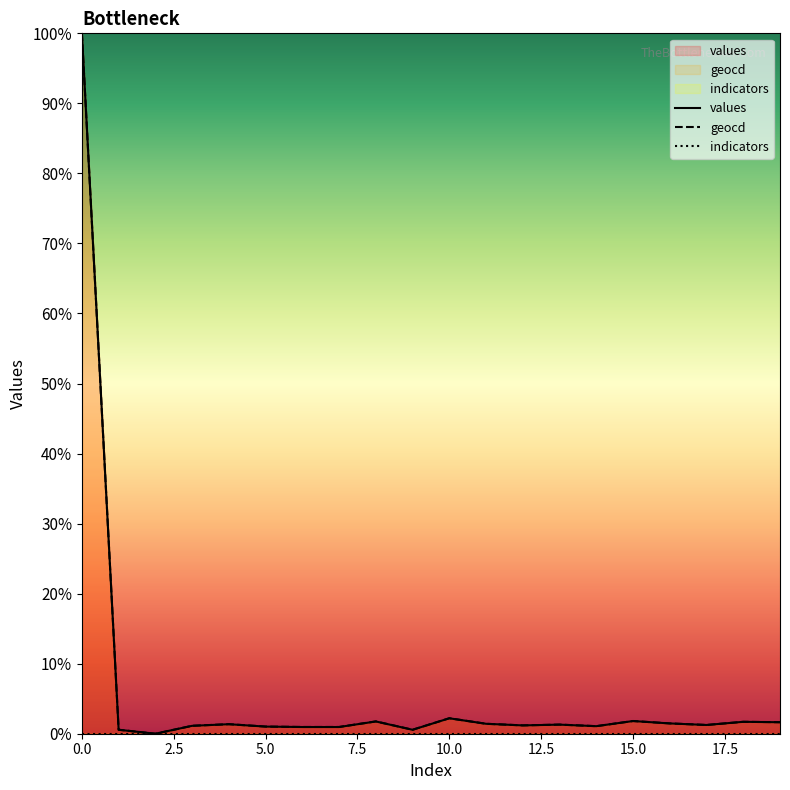

True or false: indicators and values cross at least once.

False